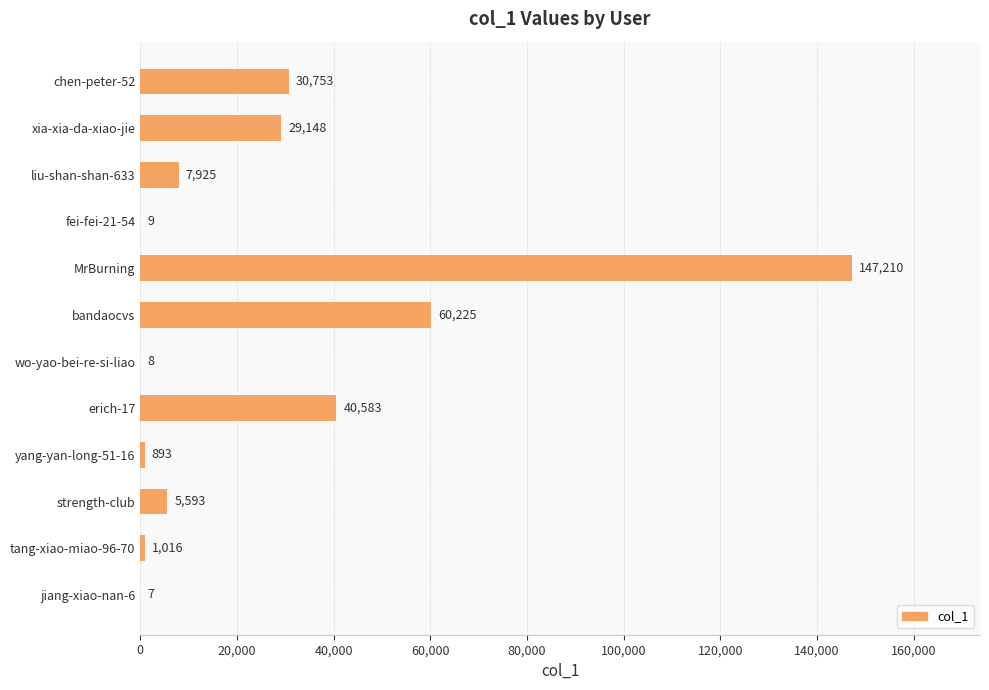

What is the sum of all values?

323370